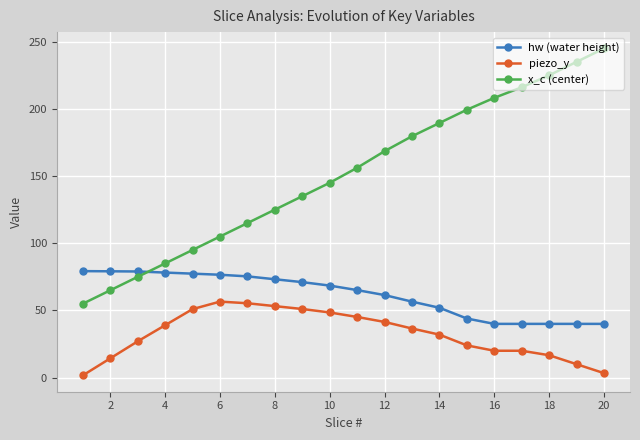

How many data points in x_c (center) are less than 156?

10